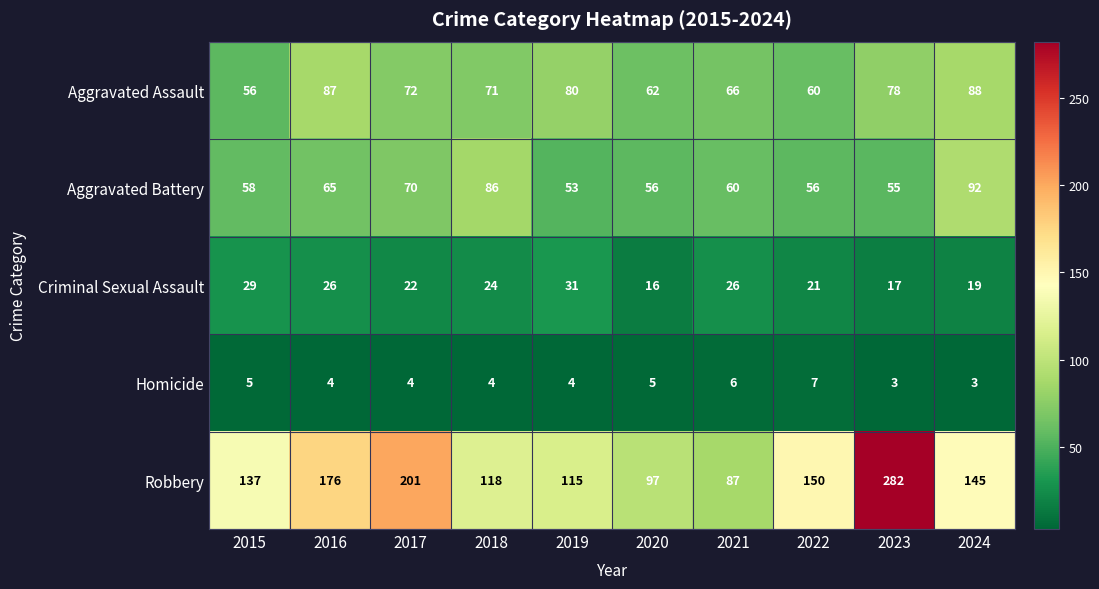

What is the total value across all series at 2024?

347